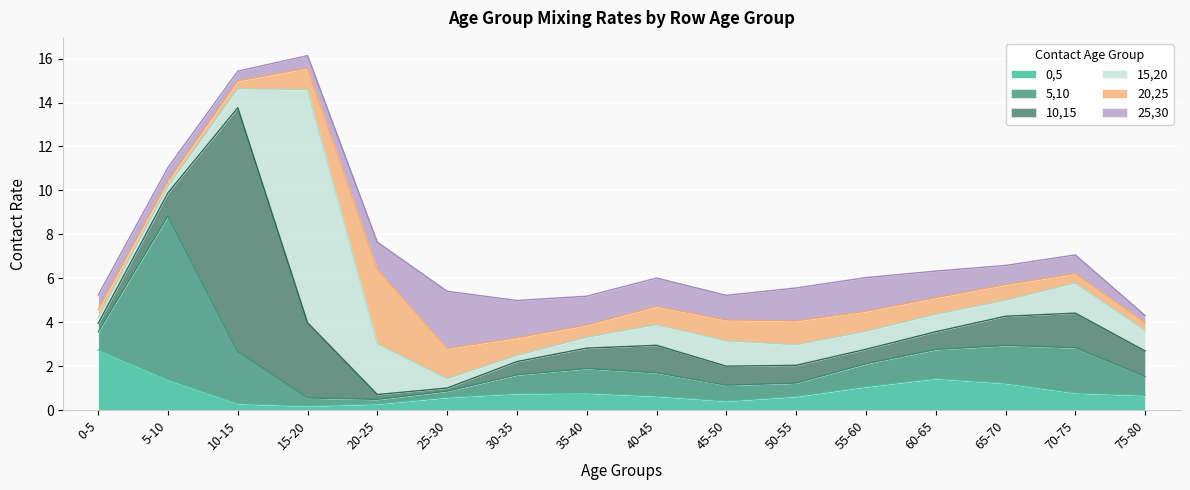

True or false: 20,25 has a value of 0.3 at 75-80.

True